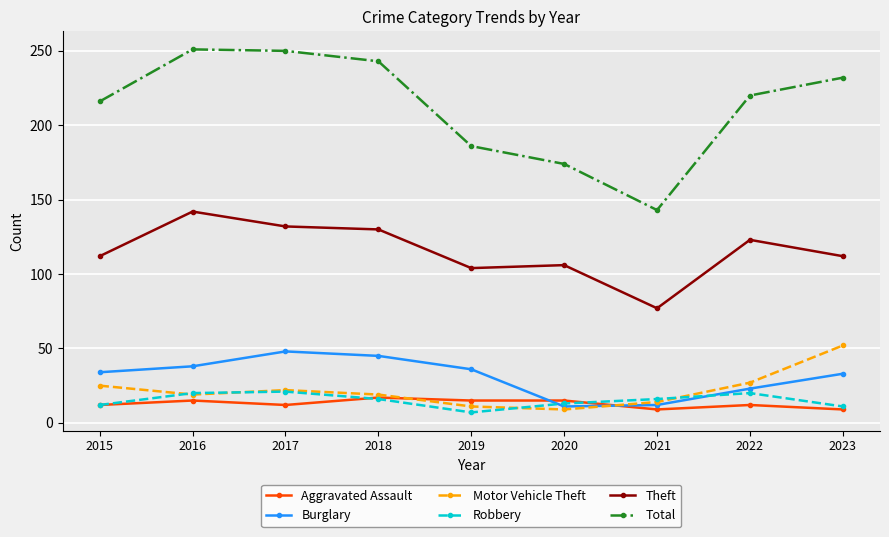

What is the maximum value for Robbery?

21